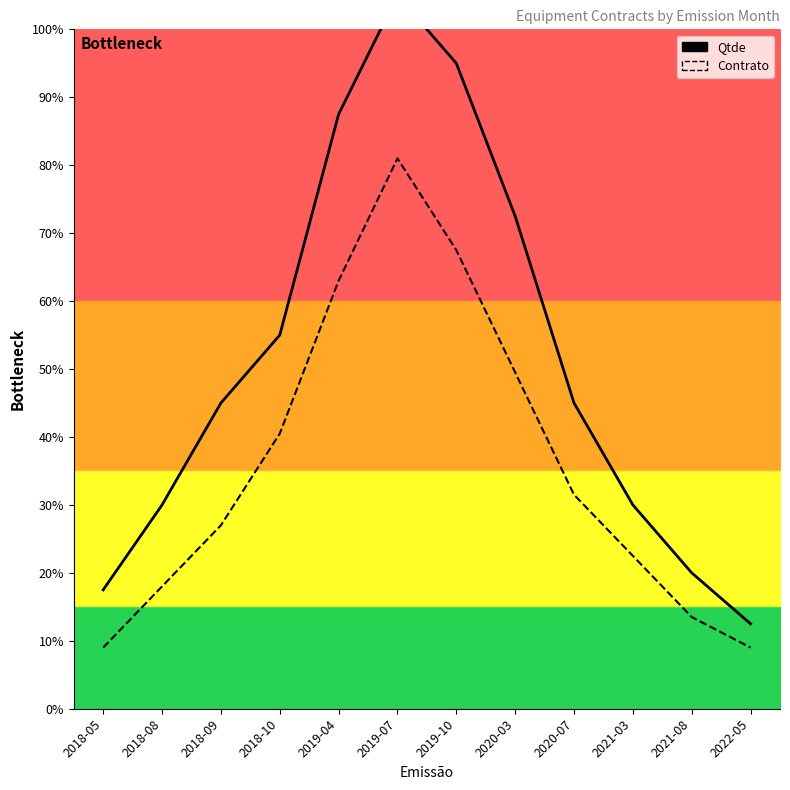

What is the value of the Contrato point at the 7th from the left?

67.5